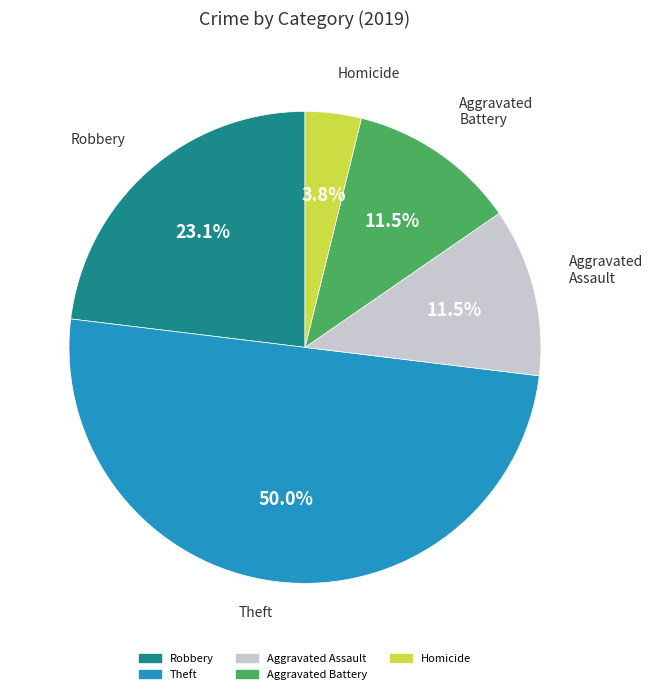

How many slices are in this pie chart?

5